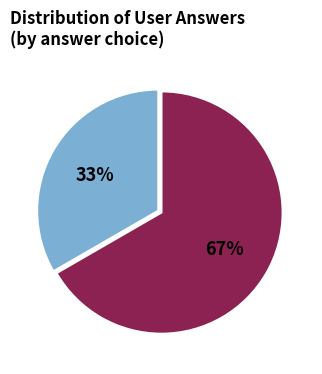

Is there any slice that represents more than half of the pie?

Yes